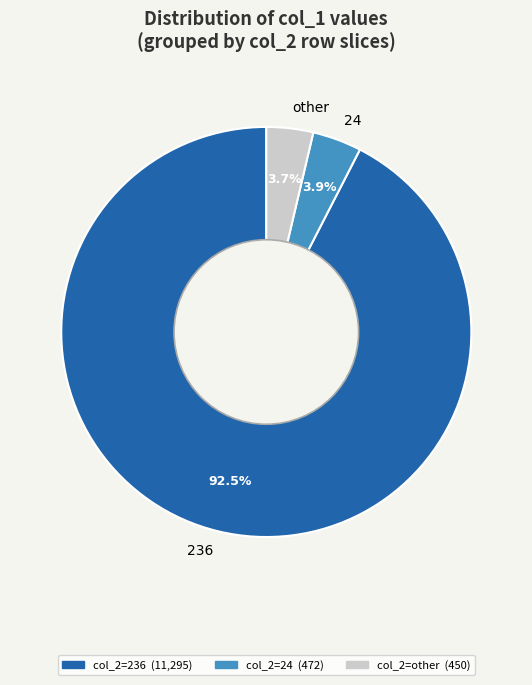

To the nearest percent, what is the average slice percentage?

33%